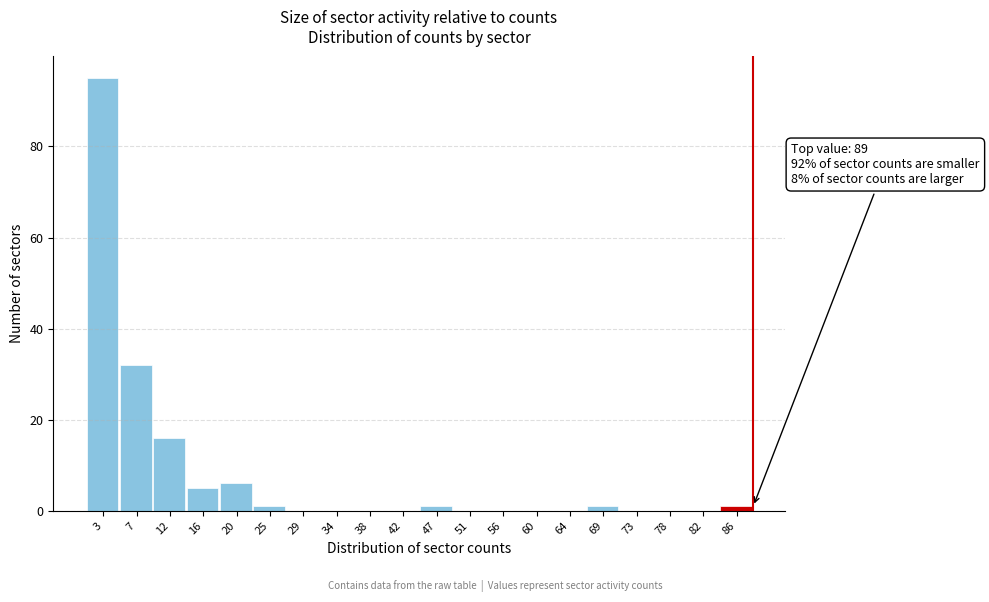

Over which range of the x-axis is the bar tallest?

1.0 to 5.4